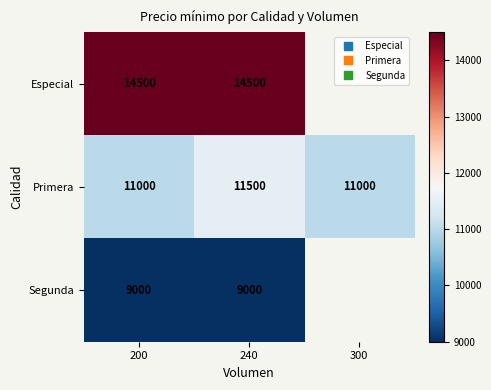

Which series has the widest spread of values?

Primera